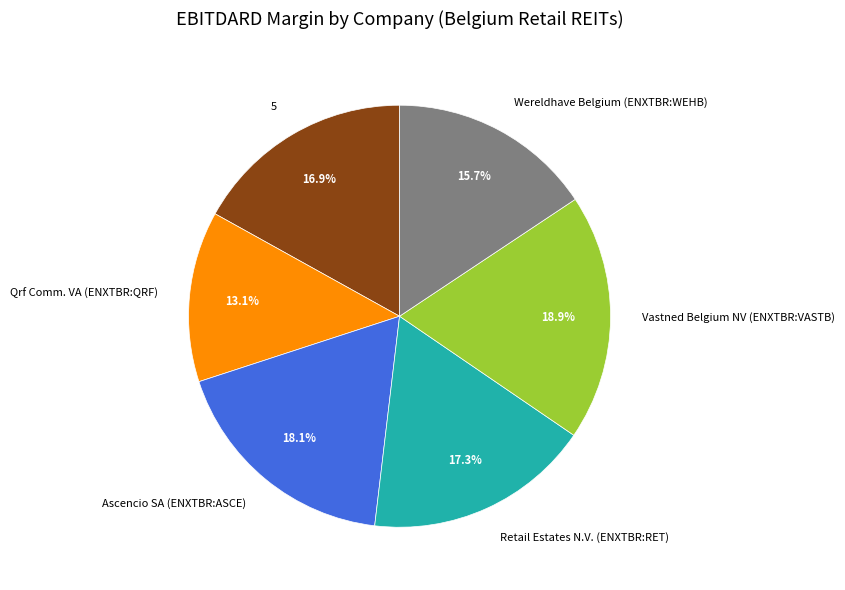

To the nearest percent, what percentage of the pie is Vastned Belgium NV (ENXTBR:VASTB)?

19%